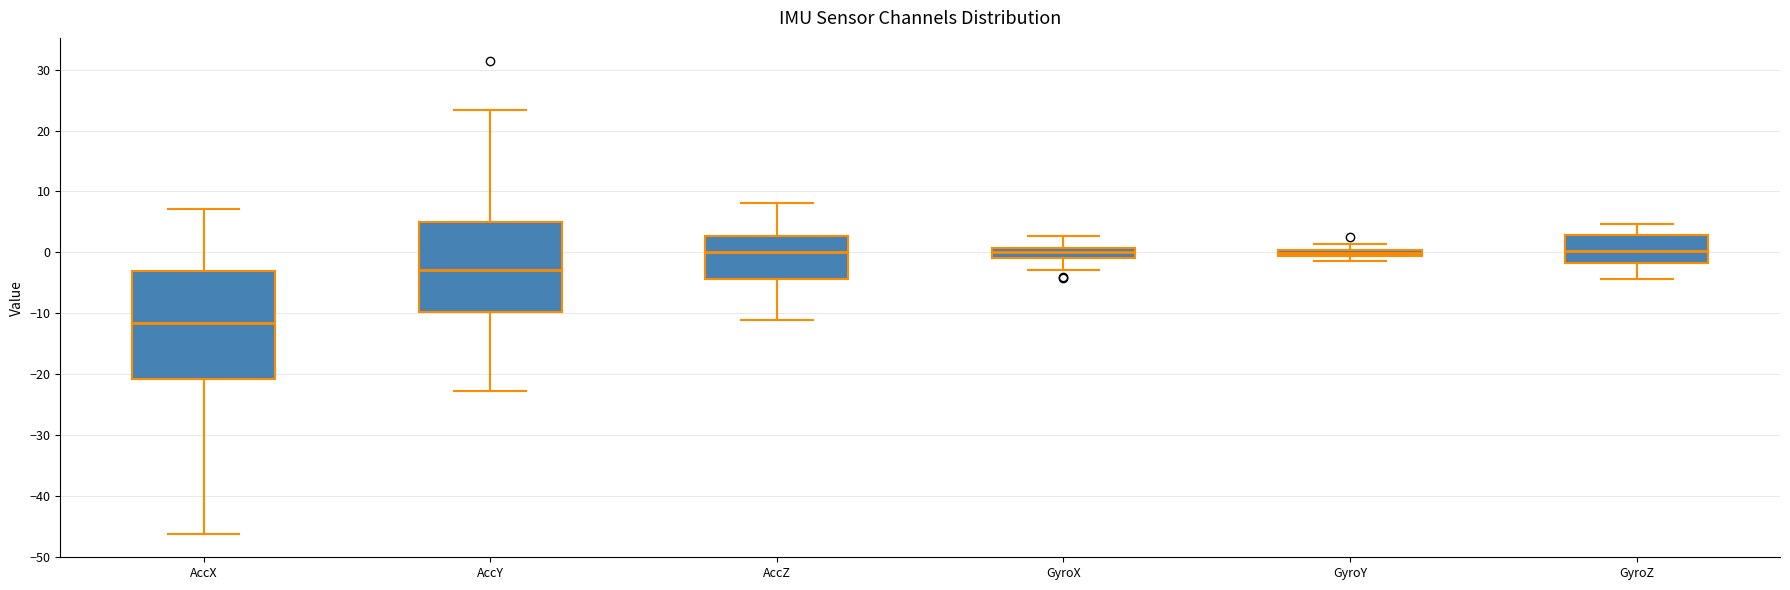

Comparing the boxes themselves (not the whiskers), which one is the tallest?

AccX